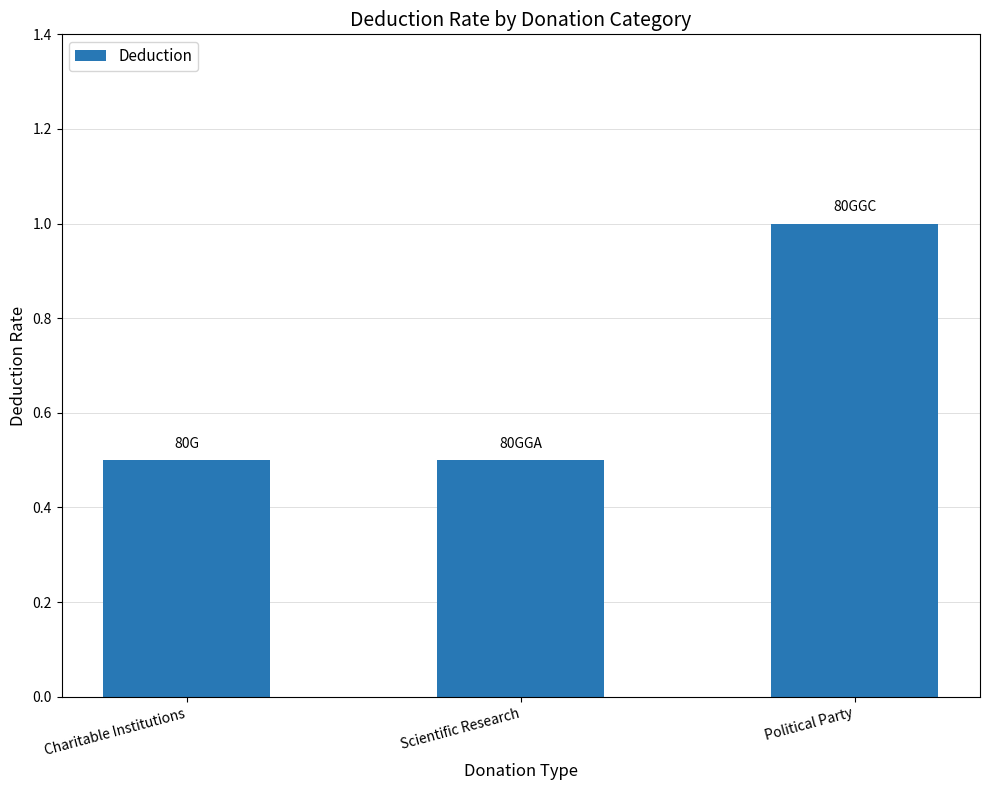

What value does the data have at Political Party?

1.0